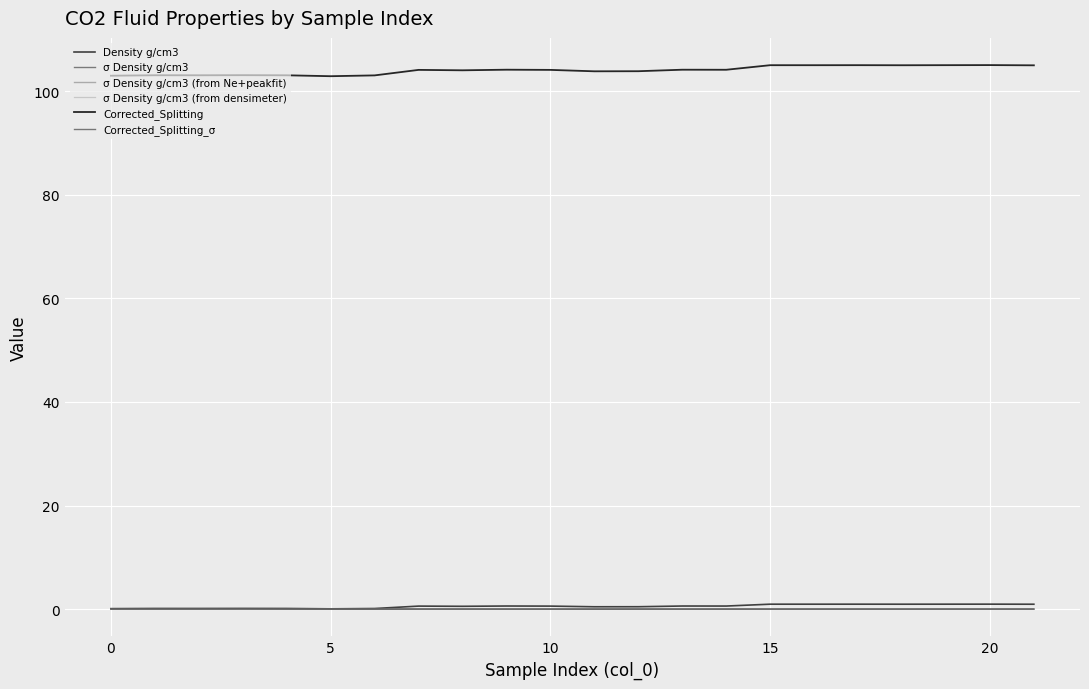

Is this an area chart (filled region under the line)?

No